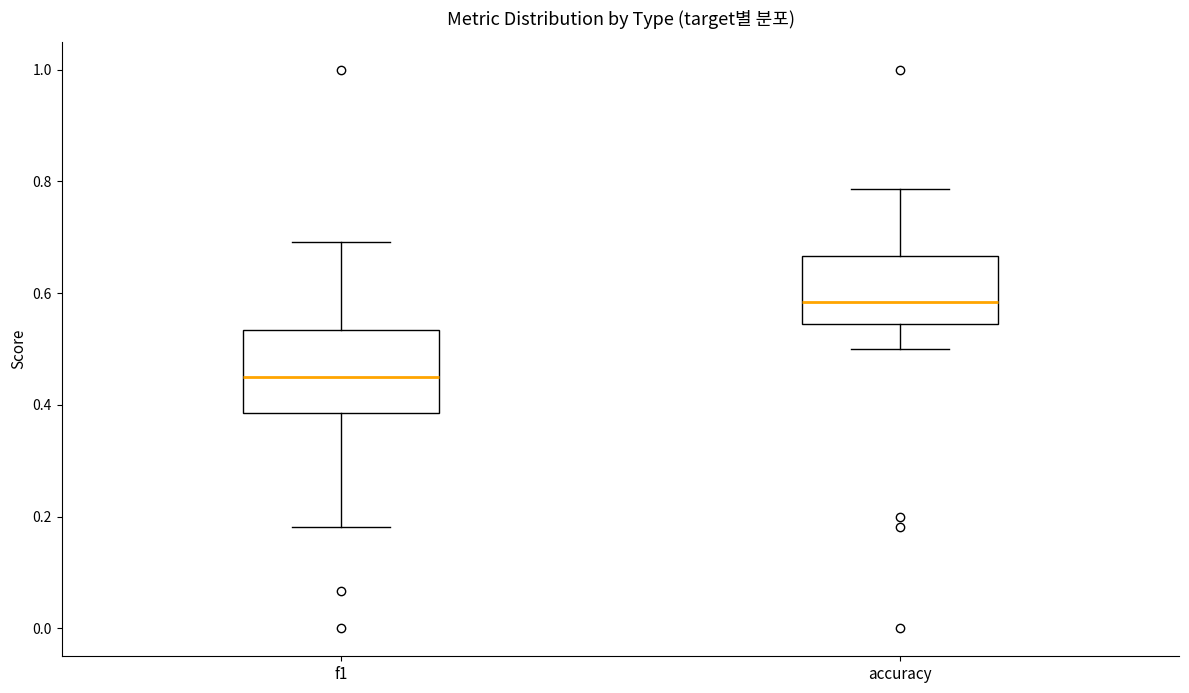

Reading left to right, transcribe this box plot: for each box, give where its median line is, the range the box spans, and where its two whiskers end, as read against the y-axis. The values are not printed on the chart, so give them approximately, as read against the axis.

f1: median 0.46, box 0.38 to 0.54, whiskers 0.18 to 0.70
accuracy: median 0.58, box 0.54 to 0.66, whiskers 0.50 to 0.78